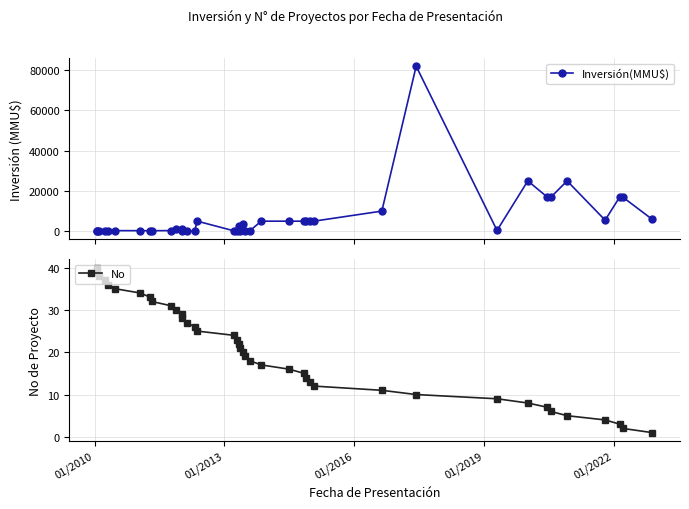

What is the difference between the second highest and minimum values in the Inversión(MMU$) series?

25000